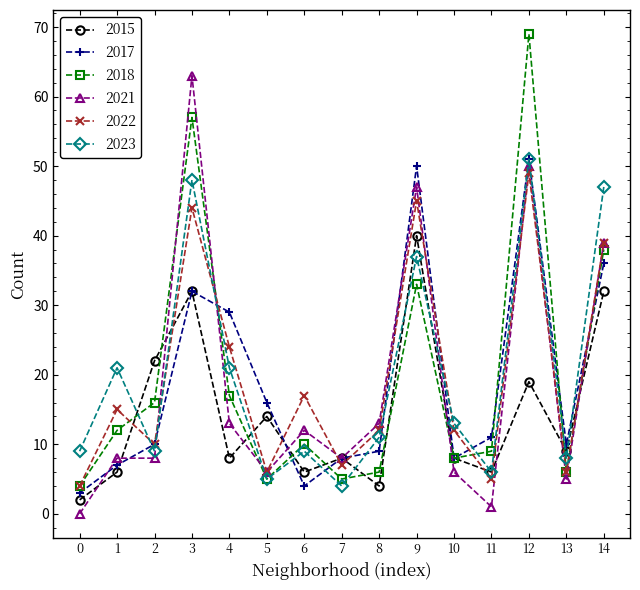

Where do 2021 and 2018 first cross each other?

2 and 3